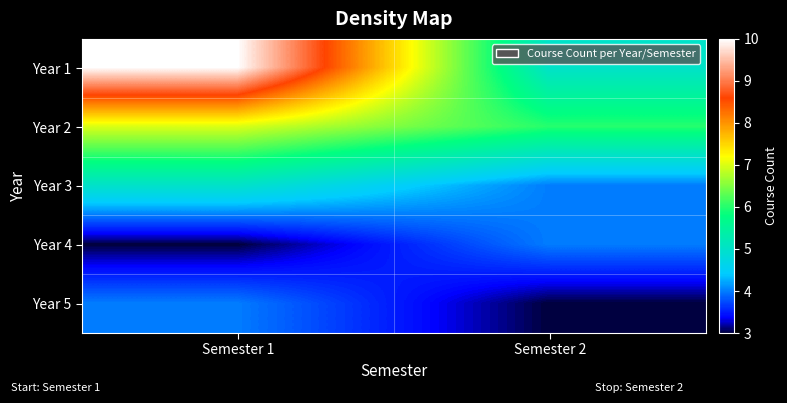

At Semester 2, list the series in order from largest to smallest.

Year 2, Year 1, Year 3, Year 4, Year 5